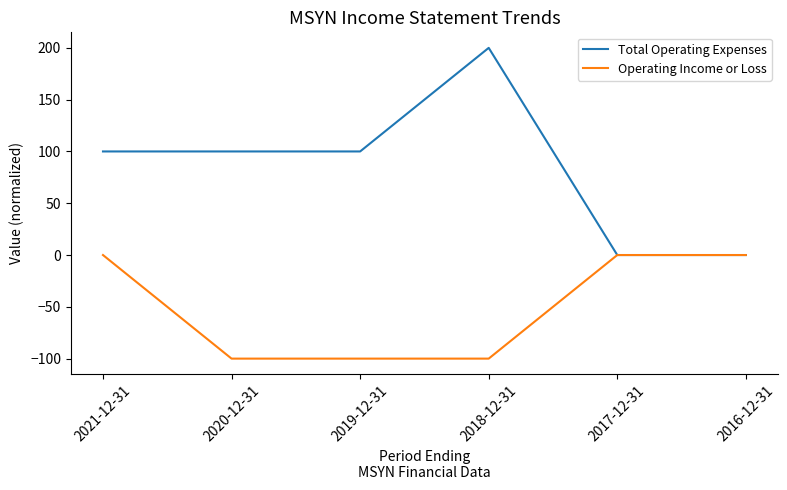

Which series has the largest total across all categories?

Total Operating Expenses